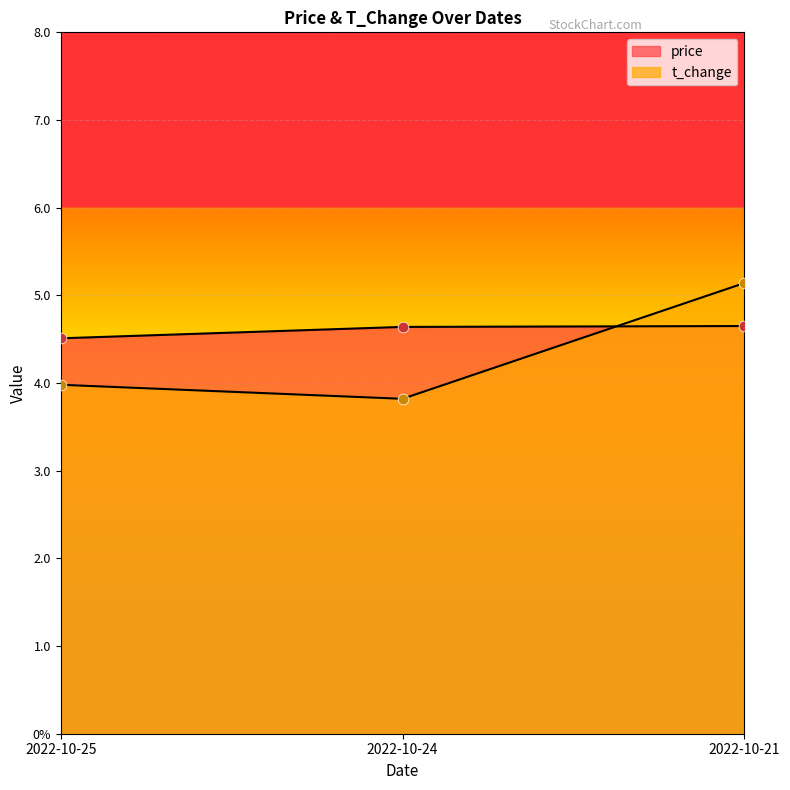

At which category is the sum across all series the highest?

2022-10-21